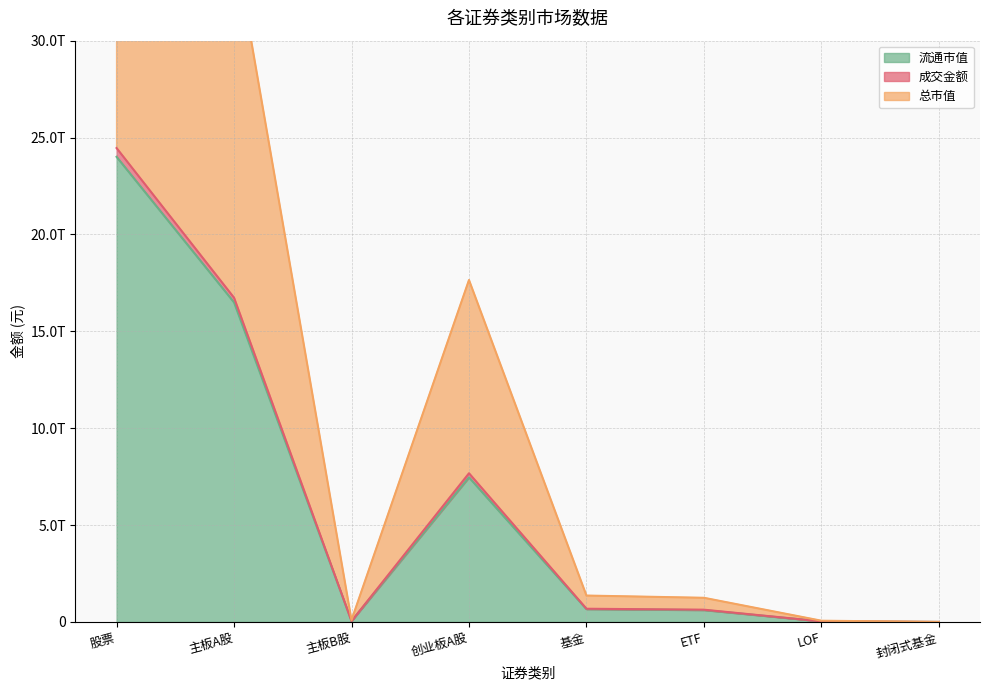

What is the value of the 成交金额 point at the 7th from the left?

65394094116.1